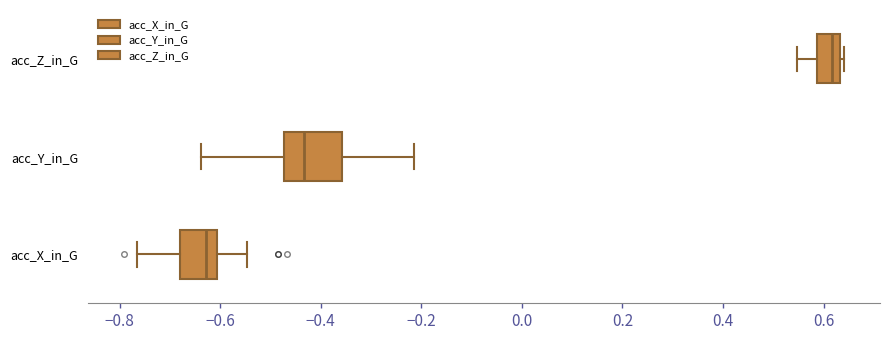

Where is the right edge of the box for acc_Y_in_G on the x-axis? The values are not printed on the chart, so give them approximately, as read against the axis.

-0.36